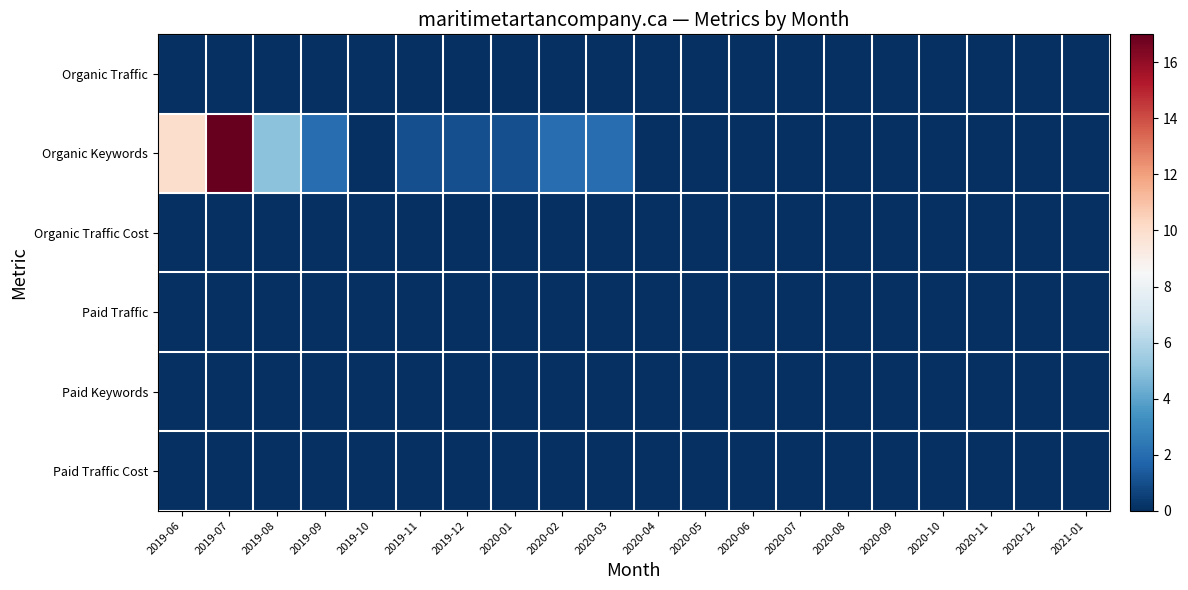

Which has a higher value, 2019-07 or 2020-03?

2019-07